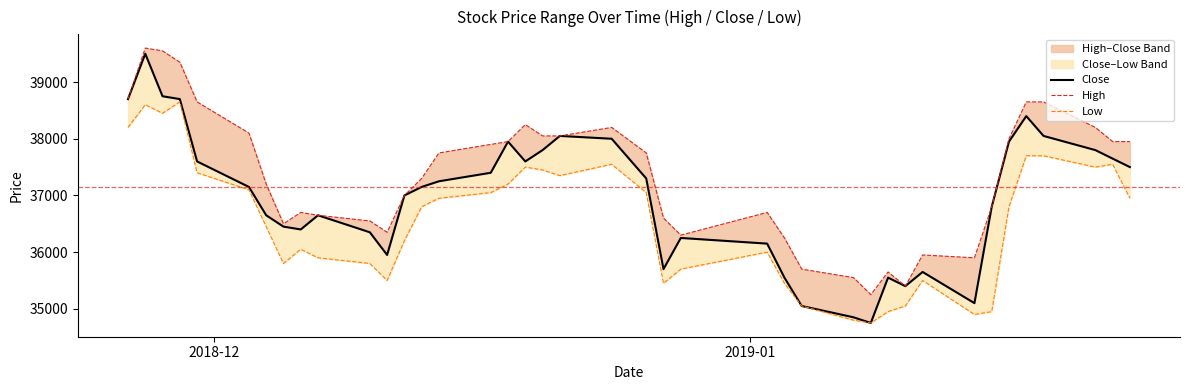

List the series in order of their overall mean, highest first.

High, Close, Low